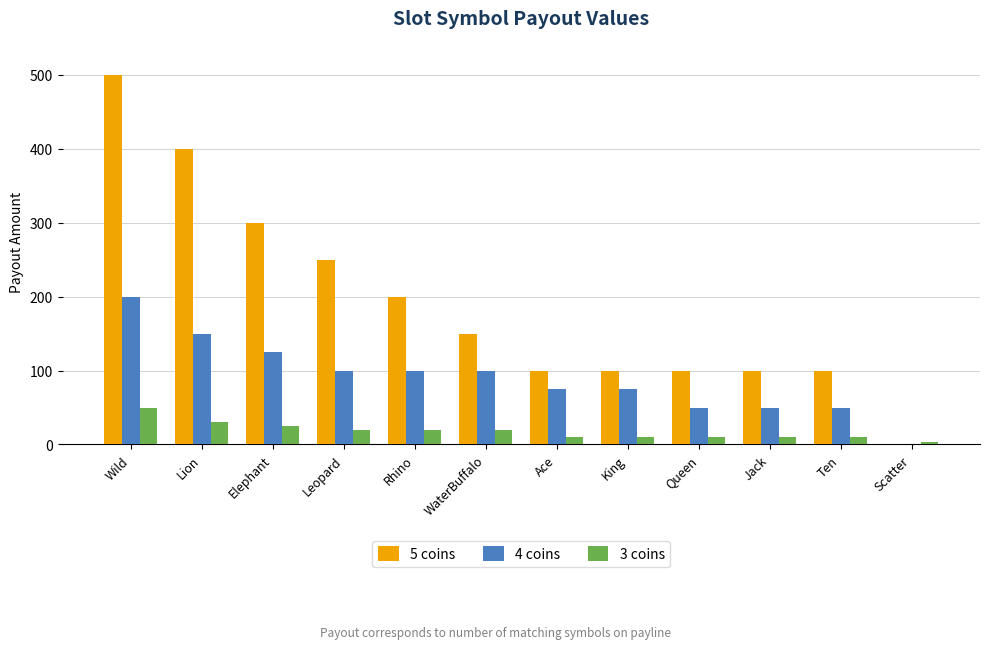

Reading left to right, extract all data points from this chart.

5 coins: 500	400	300	250	200	150	100	100	100	100	100	0
4 coins: 200	150	125	100	100	100	75	75	50	50	50	0
3 coins: 50	30	25	20	20	20	10	10	10	10	10	3